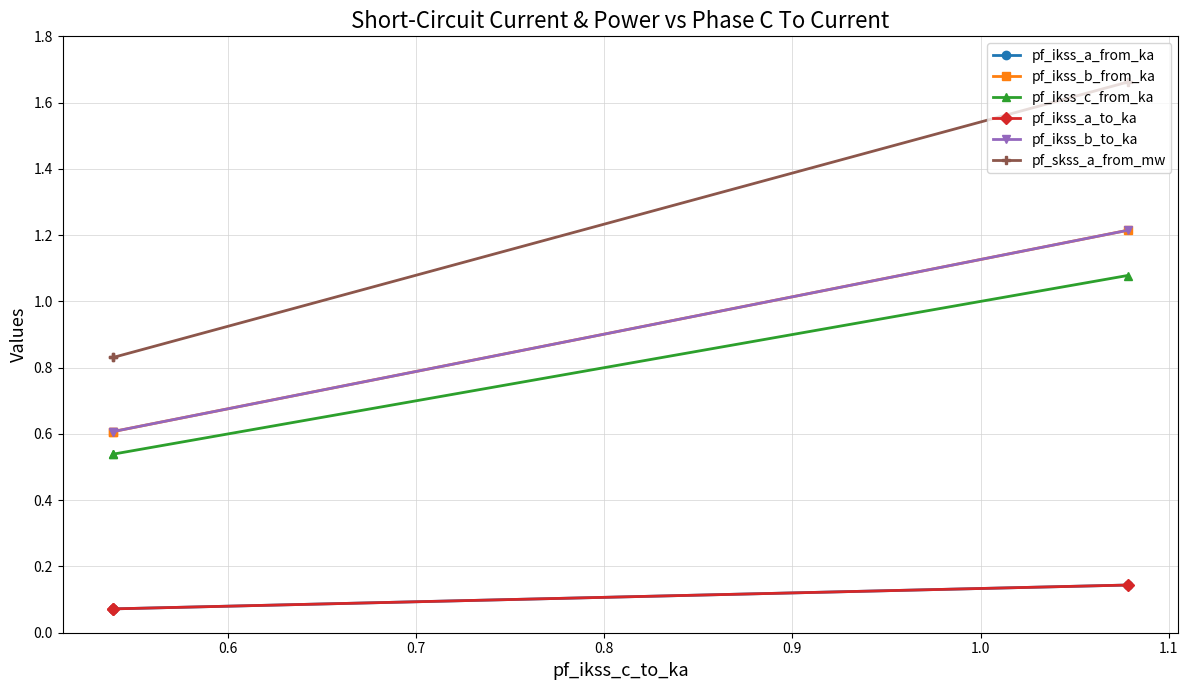

What are all the series names shown in the legend?

pf_ikss_a_from_ka, pf_ikss_b_from_ka, pf_ikss_c_from_ka, pf_ikss_a_to_ka, pf_ikss_b_to_ka, pf_skss_a_from_mw